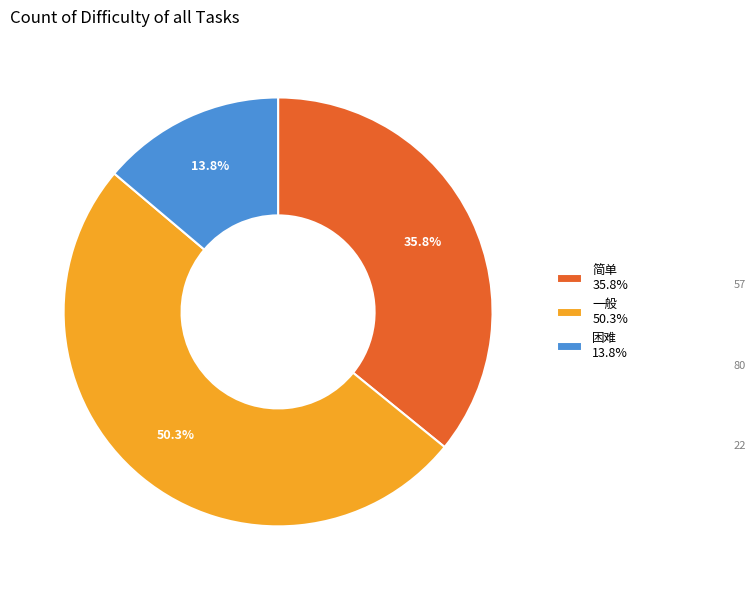

Rank the categories by value from highest to lowest.

一般, 简单, 困难